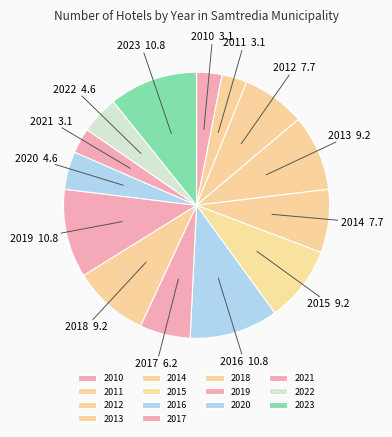

How many segments does this pie chart have?

14